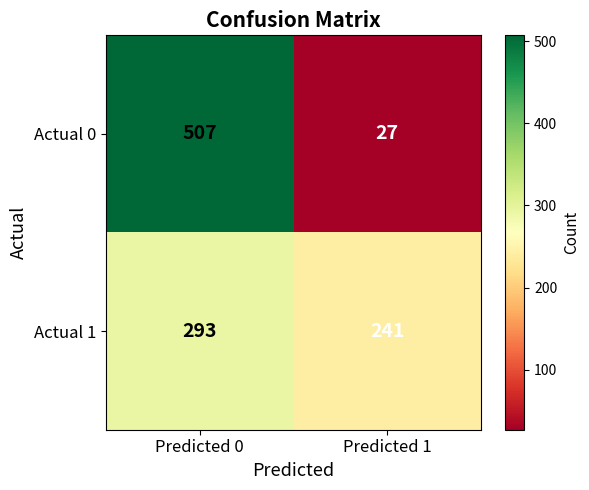

Which series has the largest range (max minus min)?

Actual 0